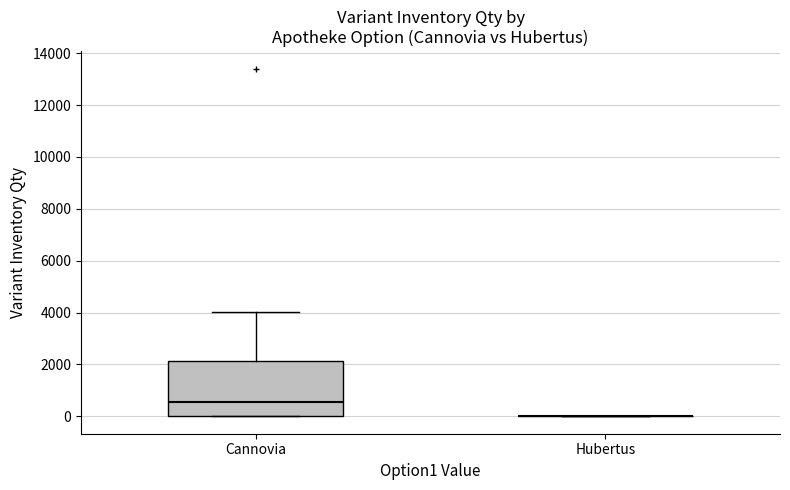

Reading left to right, transcribe this box plot: for each box, give where its median line is, the range the box spans, and where its two whiskers end, as read against the y-axis. The values are not printed on the chart, so give them approximately, as read against the axis.

Сannovia: median 600, box 0 to 2200, whiskers 0 to 4000
Hubertus: box collapsed to a line at 0, whiskers 0 to 0